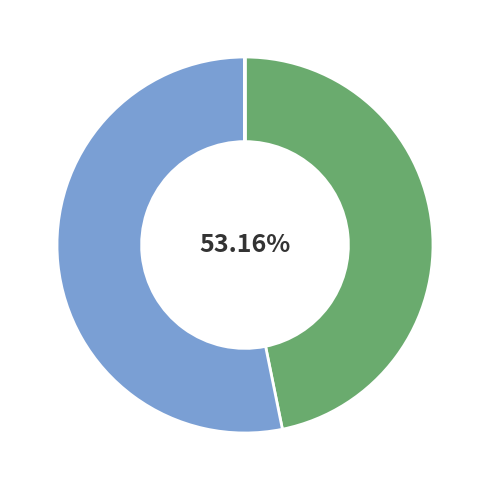

Which slice is the largest?

SMAPE